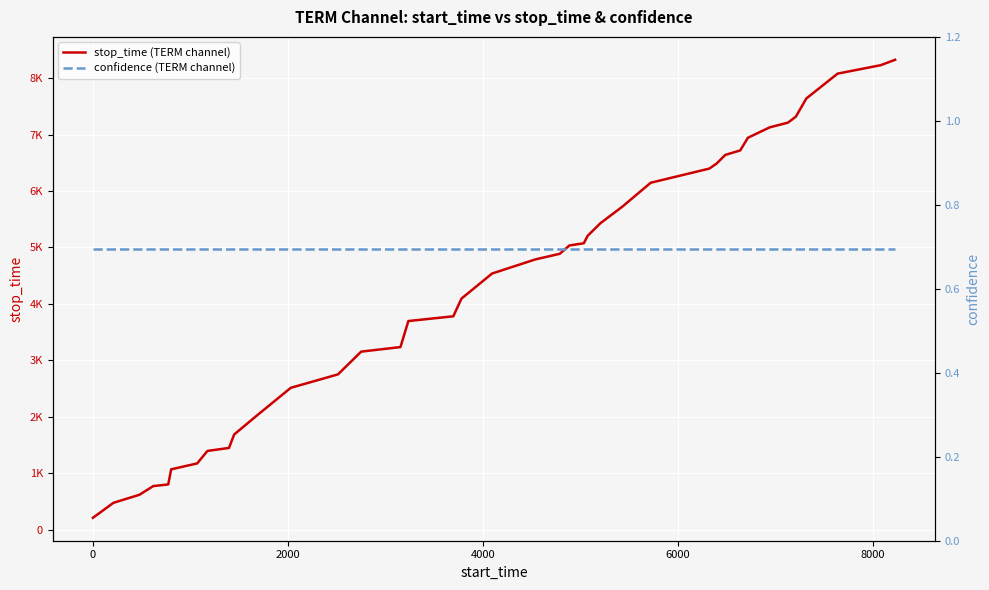

Which series has the widest spread of values?

stop_time (TERM channel)